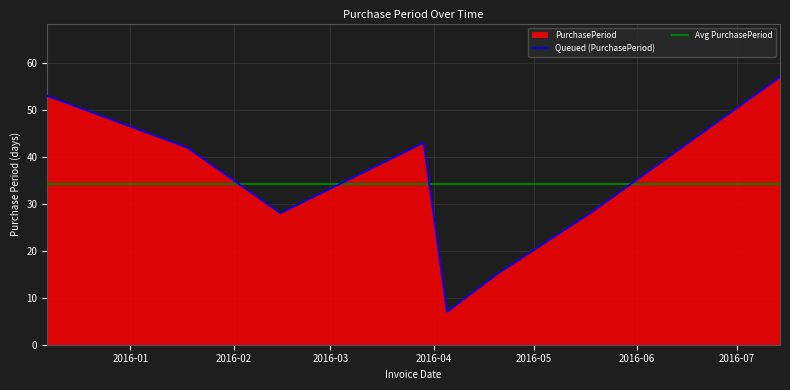

What is the difference between the maximum and minimum values?

50